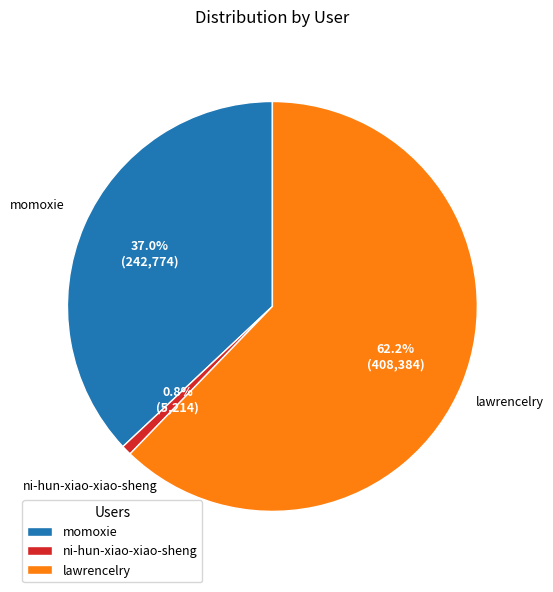

What is the smallest slice in the pie chart?

ni-hun-xiao-xiao-sheng